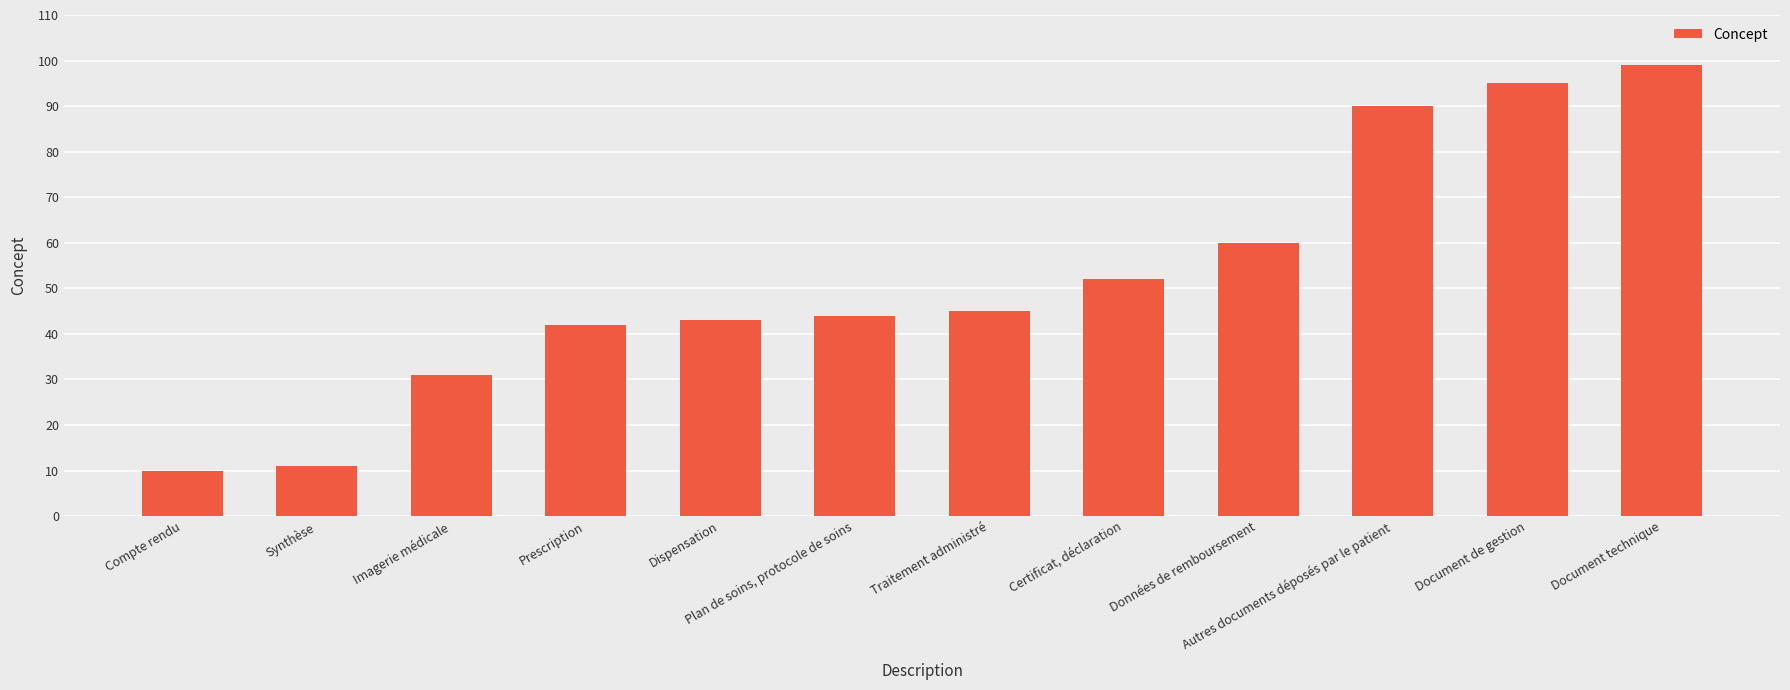

How many data points are less than 45?

6